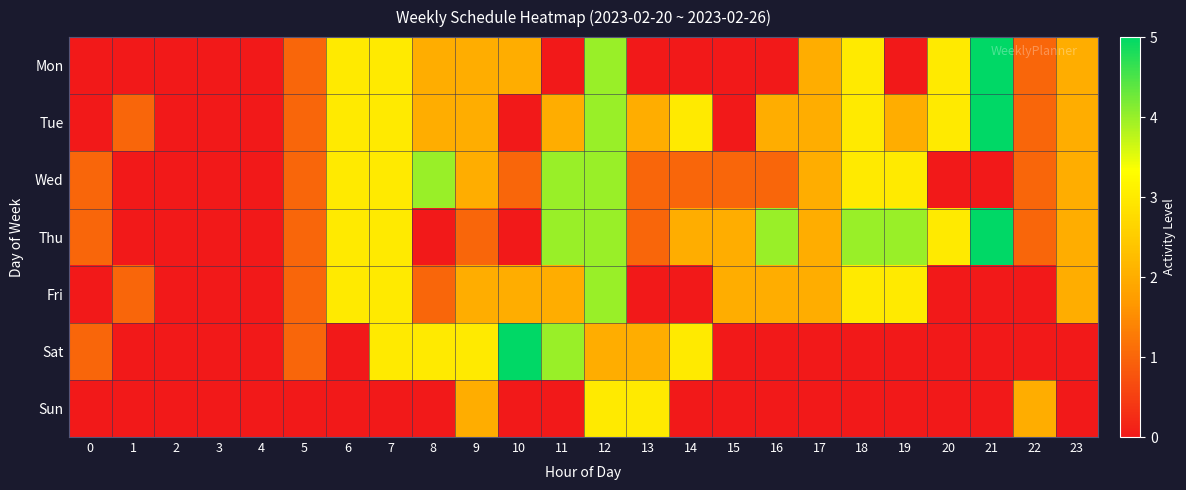

Reading left to right, transcribe all the data shown in this chart.

Mon: 0=0	1=0	2=0	3=0	4=0	5=1	6=3	7=3	8=2	9=2	10=2	11=0	12=4	13=0	14=0	15=0	16=0	17=2	18=3	19=0	20=3	21=5	22=1	23=2
Tue: 0=0	1=1	2=0	3=0	4=0	5=1	6=3	7=3	8=2	9=2	10=0	11=2	12=4	13=2	14=3	15=0	16=2	17=2	18=3	19=2	20=3	21=5	22=1	23=2
Wed: 0=1	1=0	2=0	3=0	4=0	5=1	6=3	7=3	8=4	9=2	10=1	11=4	12=4	13=1	14=1	15=1	16=1	17=2	18=3	19=3	20=0	21=0	22=1	23=2
Thu: 0=1	1=0	2=0	3=0	4=0	5=1	6=3	7=3	8=0	9=1	10=0	11=4	12=4	13=1	14=2	15=2	16=4	17=2	18=4	19=4	20=3	21=5	22=1	23=2
Fri: 0=0	1=1	2=0	3=0	4=0	5=1	6=3	7=3	8=1	9=2	10=2	11=2	12=4	13=0	14=0	15=2	16=2	17=2	18=3	19=3	20=0	21=0	22=0	23=2
Sat: 0=1	1=0	2=0	3=0	4=0	5=1	6=0	7=3	8=3	9=3	10=5	11=4	12=2	13=2	14=3	15=0	16=0	17=0	18=0	19=0	20=0	21=0	22=0	23=0
Sun: 0=0	1=0	2=0	3=0	4=0	5=0	6=0	7=0	8=0	9=2	10=0	11=0	12=3	13=3	14=0	15=0	16=0	17=0	18=0	19=0	20=0	21=0	22=2	23=0